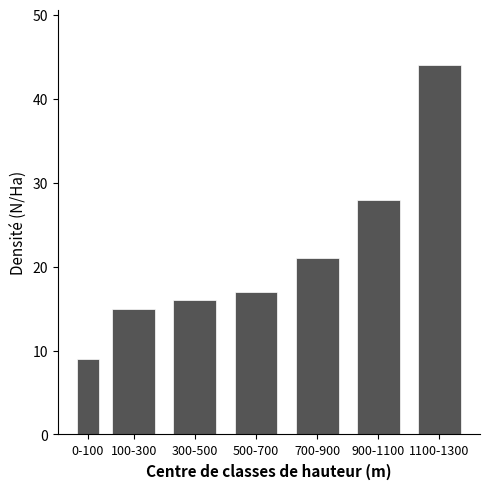

Reading left to right, transcribe all the data shown in this chart.

9	15	16	17	21	28	44